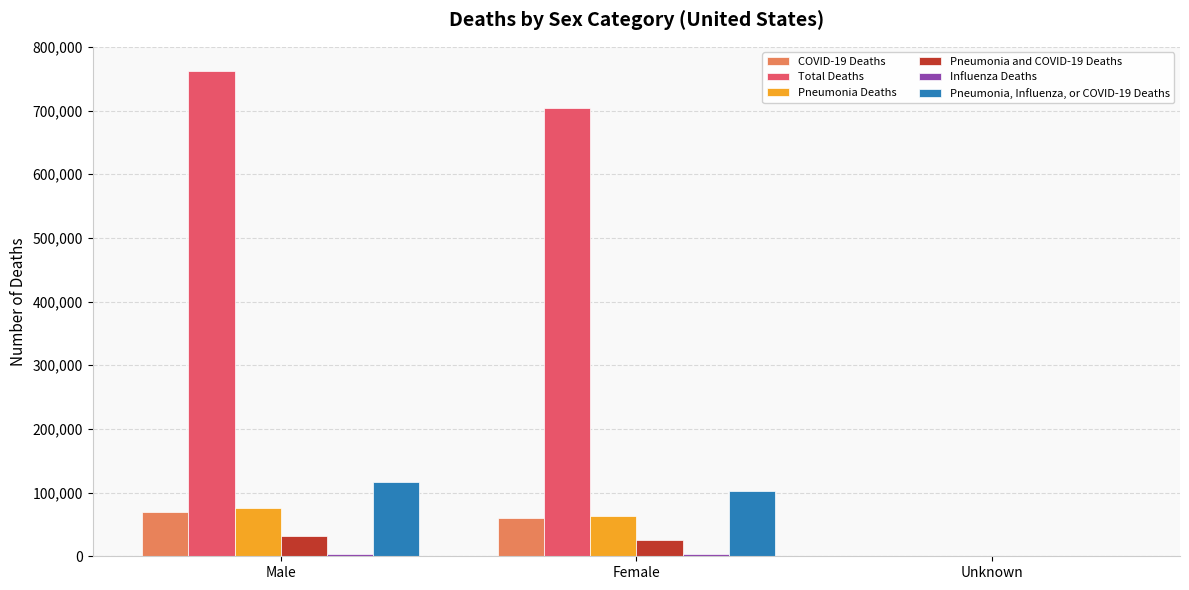

Which series has the largest total across all categories?

Total Deaths